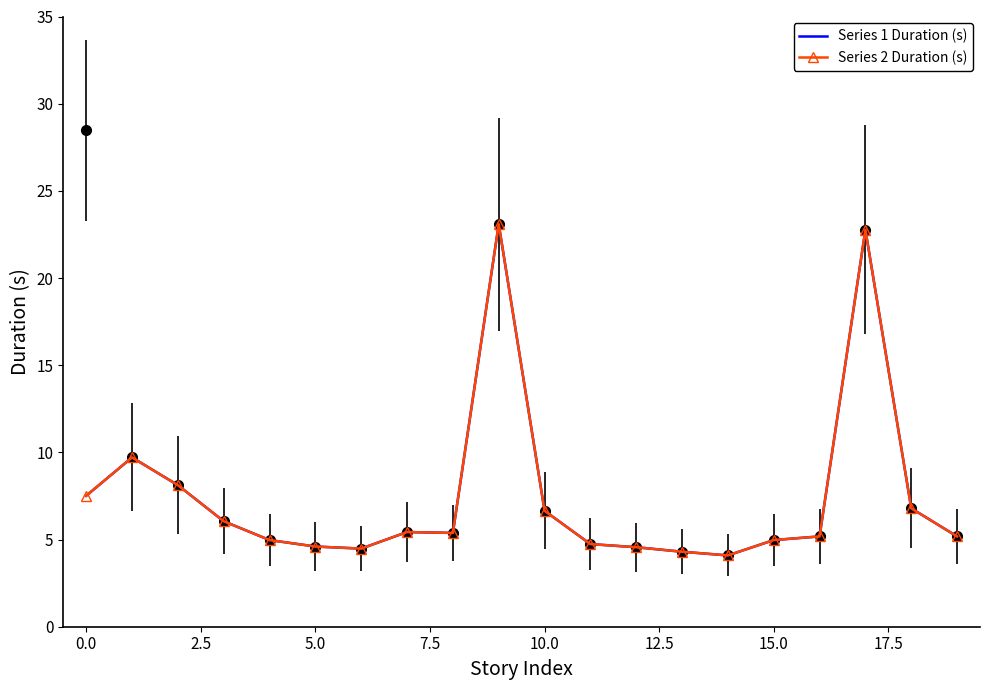

True or false: Series 2 Duration (s) and Series 1 Duration (s) cross at least once.

False